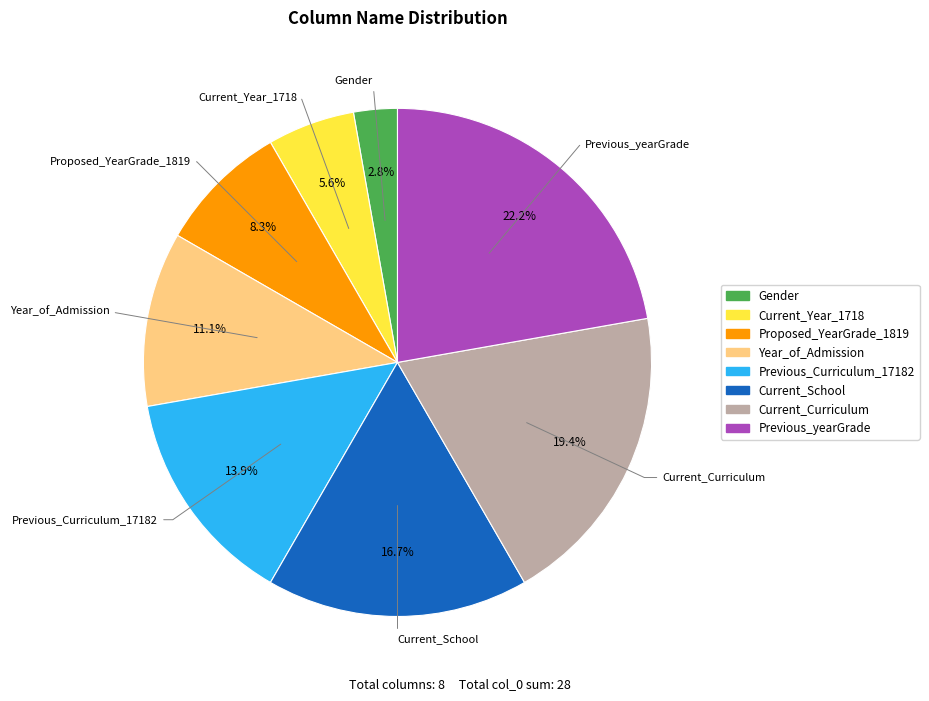

Rank the categories by value from lowest to highest.

Gender, Current_Year_1718, Proposed_YearGrade_1819, Year_of_Admission, Previous_Curriculum_17182, Current_School, Current_Curriculum, Previous_yearGrade